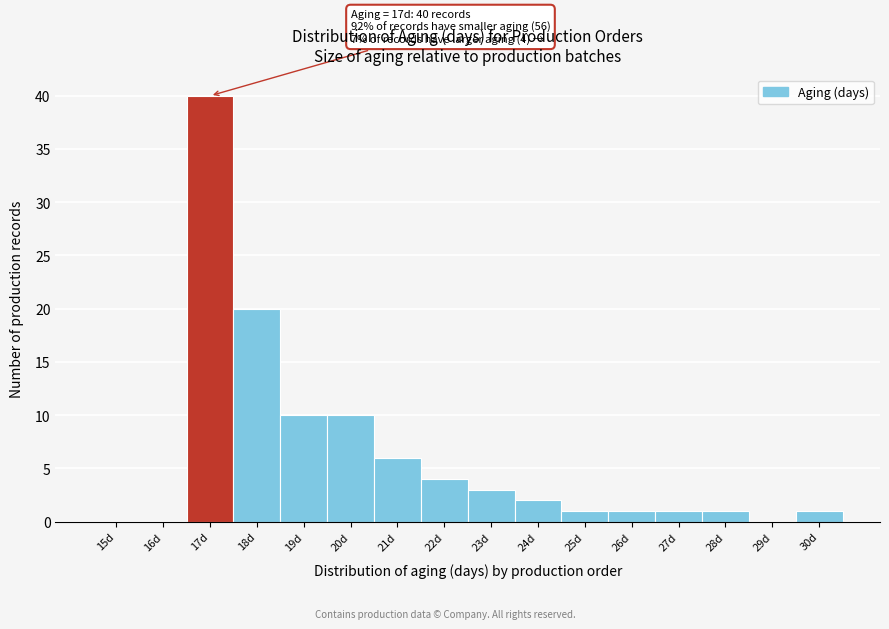

Reading right to left, list all the values displayed in this chart.

30d=1	29d=0	28d=1	27d=1	26d=1	25d=1	24d=2	23d=3	22d=4	21d=6	20d=10	19d=10	18d=20	17d=40	16d=0	15d=0